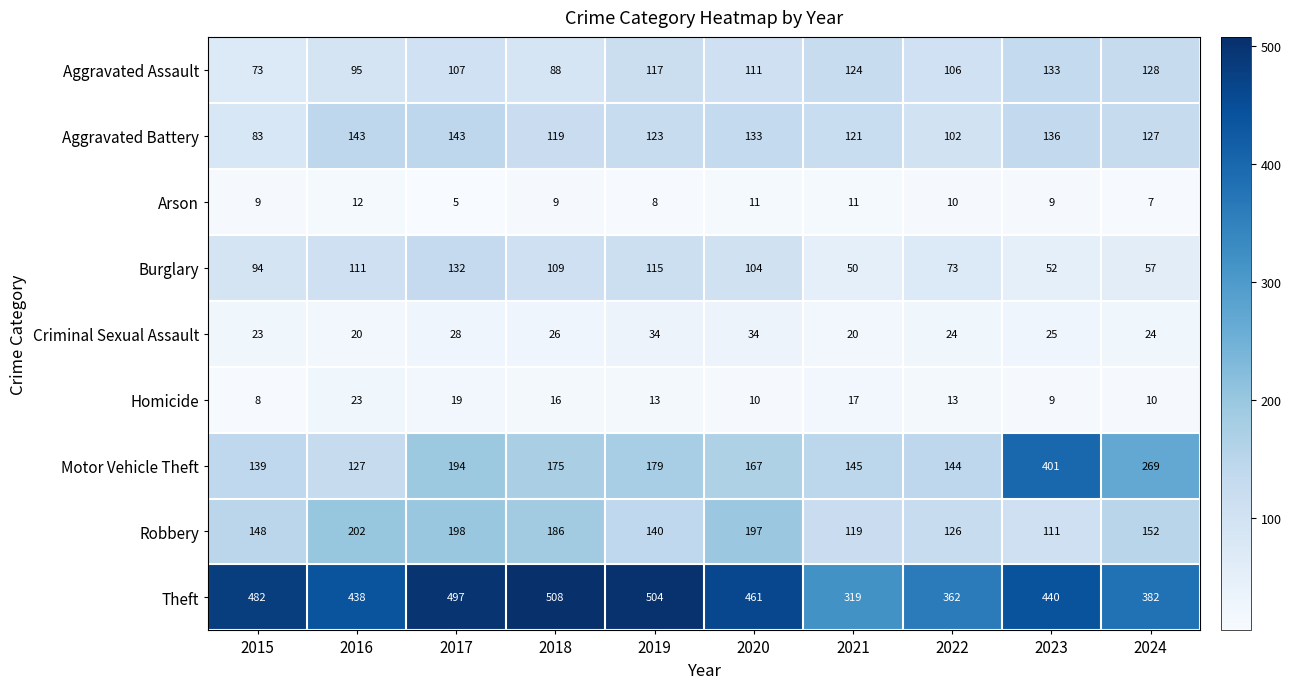

Read the Aggravated Assault value at 2024, to the nearest 10.

130